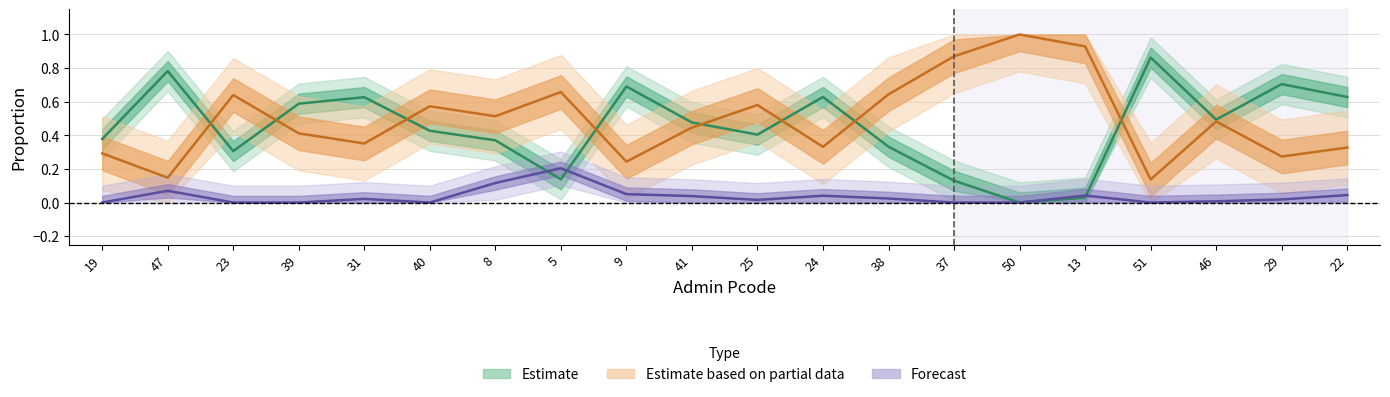

Where is the first local minimum for pct_1_2?

23